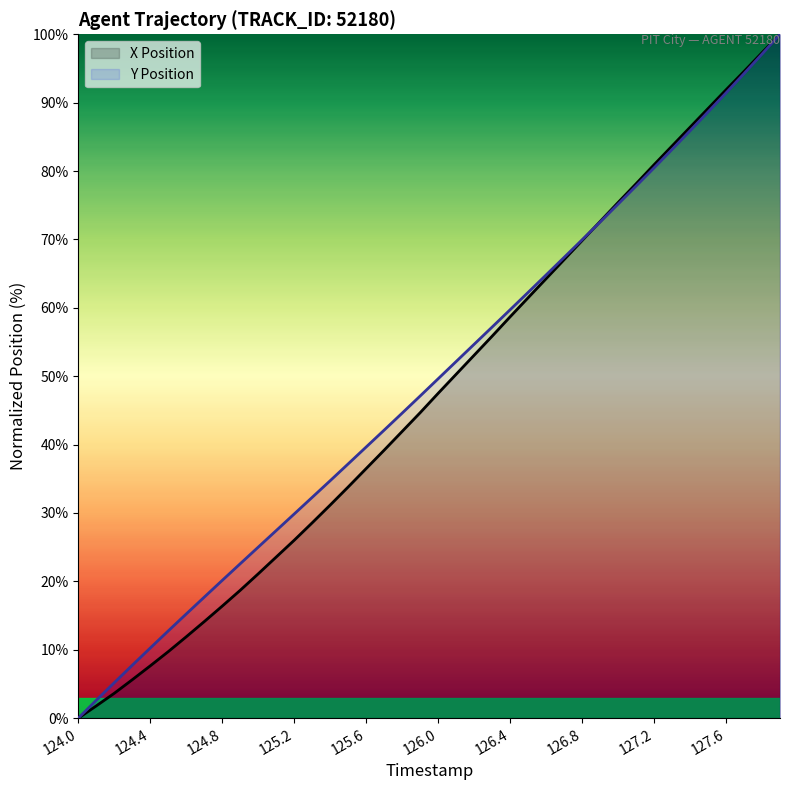

What is the value of the X Position point at the 14th from the left?

28.6